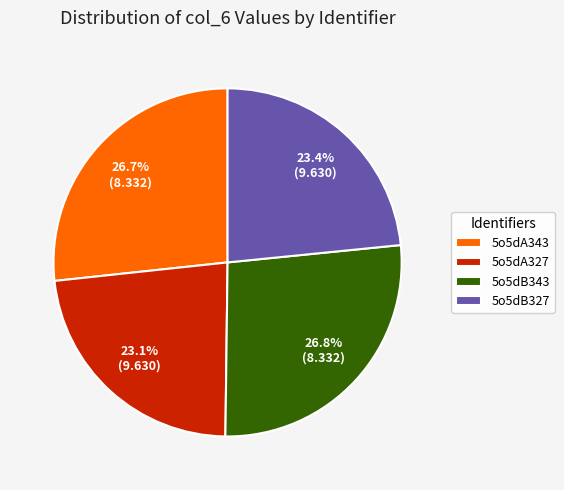

Count the number of slices in the pie.

4